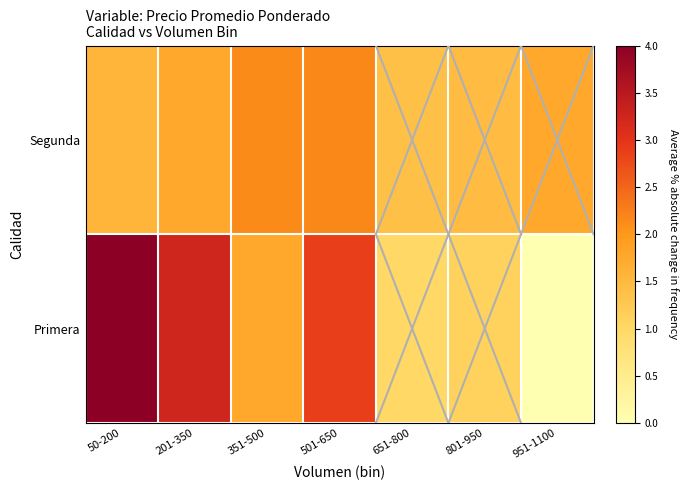

Which has a higher value, 651-800 or 201-350?

201-350